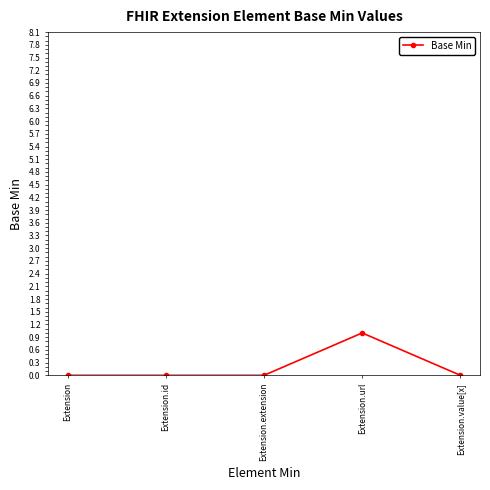

What is the label of the 4th point from the right?

Extension.id